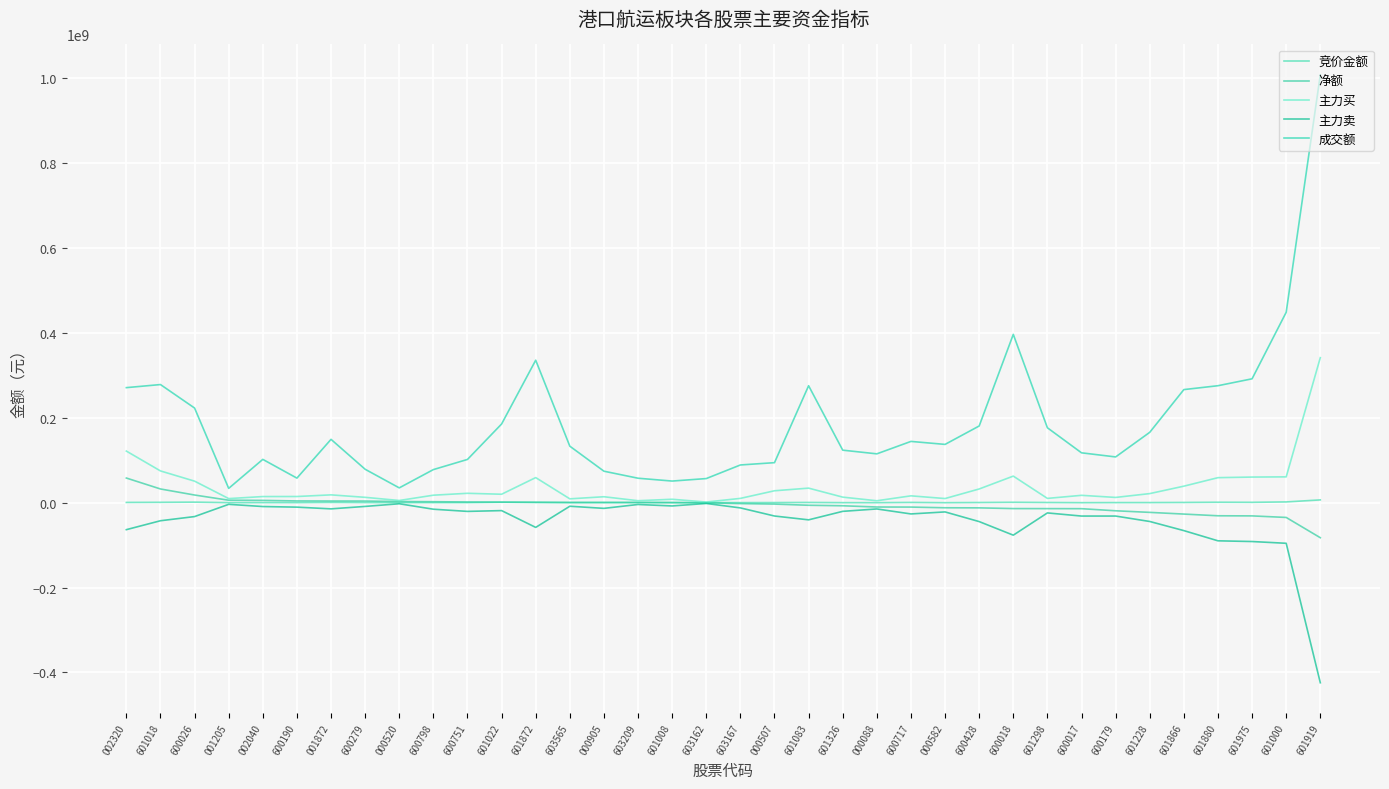

Reading left to right, transcribe all the data shown in this chart.

竞价金额: 632709	890214	1310971	98208	273710	191364	693500	333900	219830	232232	289340	1140291	729528	67144	159786	485336	81075	74094	180184	284850	585249	111452	63516	642683	33435	430110	964919	471250	70966	256999	300812	563010	1059750	874779	1823831	6603855
净额: 58126492	32372295	18104140	5858599	5453858	4141921	3968622	3893196	2740550	2367445	1680050	1336740	979536	764345	715060	483926	453988	-247017	-2091924	-3247119	-6055379	-7239964	-10140118	-10311552	-11917207	-12165161	-13847210	-13944429	-14095289	-19047329	-22800345	-26807131	-30812004	-31094908	-34752004	-82528304
主力买: 121663470	74891059	50794622	9693781	14480518	14599296	18472929	12658840	5225237	17701641	22169119	19952531	59189842	9106102	14050257	4690608	8109533	1554651	10170477	28124901	34346370	13132884	4585040	16172227	9803525	32343320	62671411	10146887	17385501	12425489	21462847	38972845	59027532	60422030	60901625	341844633
主力卖: -63536978	-42518764	-32690482	-3835182	-9026660	-10457375	-14504307	-8765644	-2484687	-15334196	-20489069	-18615791	-58210306	-8341757	-13335197	-4206682	-7655545	-1801668	-12262401	-31372020	-40401749	-20372848	-14725158	-26483779	-21720732	-44508481	-76518621	-24091316	-31480790	-31472818	-44263192	-65779976	-89839536	-91516938	-95653629	-424372937
成交额: 271199217	278474878	223109676	33779066	102119823	57951745	149331257	78813389	34934363	78036648	101986709	185509362	335840416	133224090	74258390	57691959	51005737	56891792	88941317	94383594	275706207	123824504	115161118	144458295	137434567	180819469	396725133	176608559	117577681	107883660	165889934	266596331	275747363	292039667	448798283	1008487907